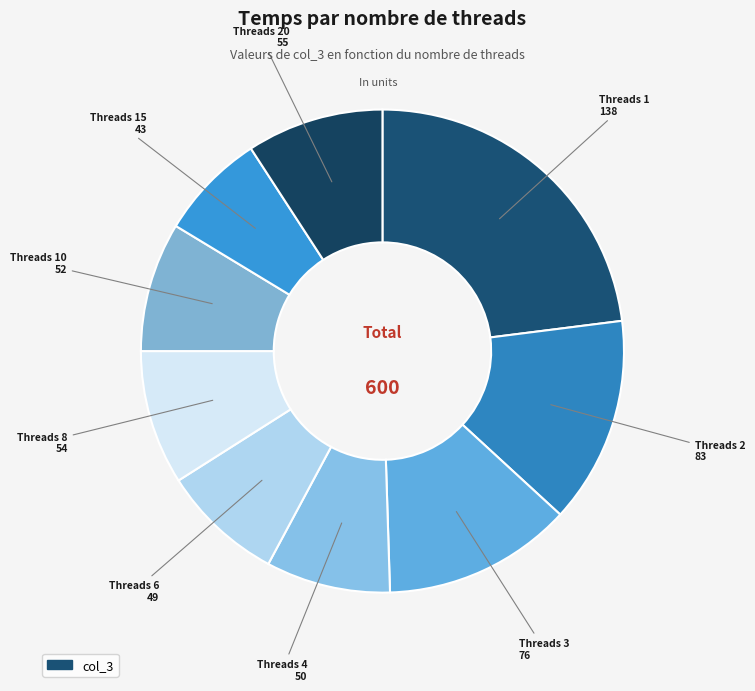

To the nearest percent, what percentage of the pie is 4?

8%